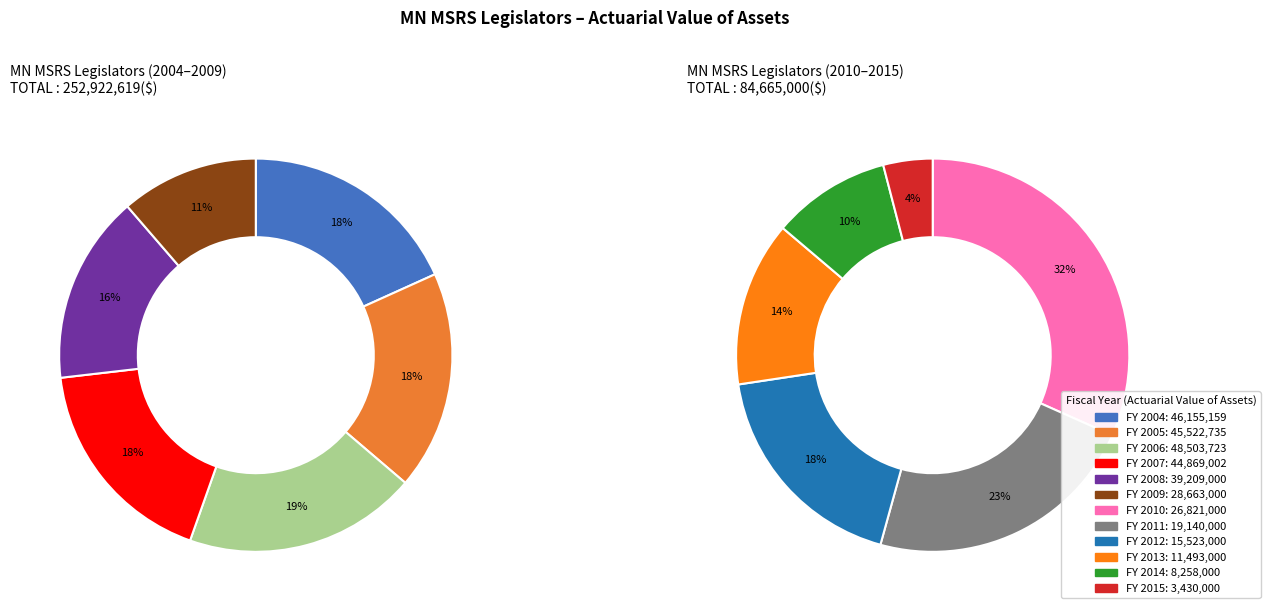

To the nearest percent, what is the combined percentage of 2013 and 2007?

17%